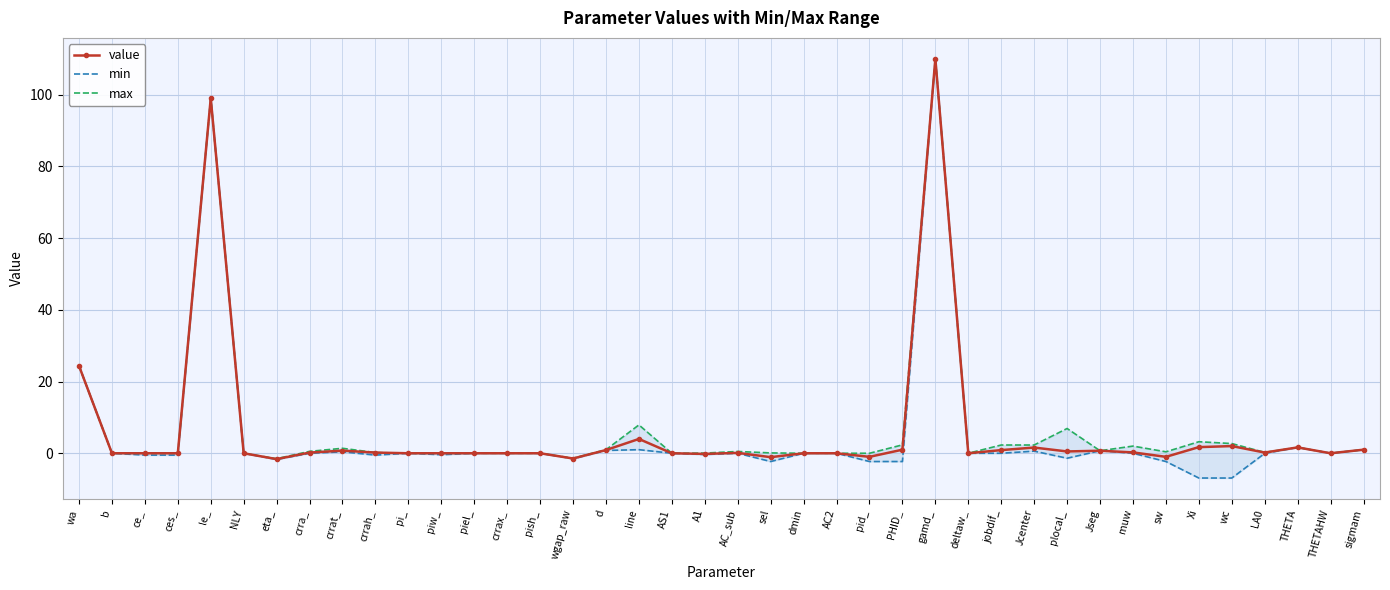

How many positive values does the max series have?

24